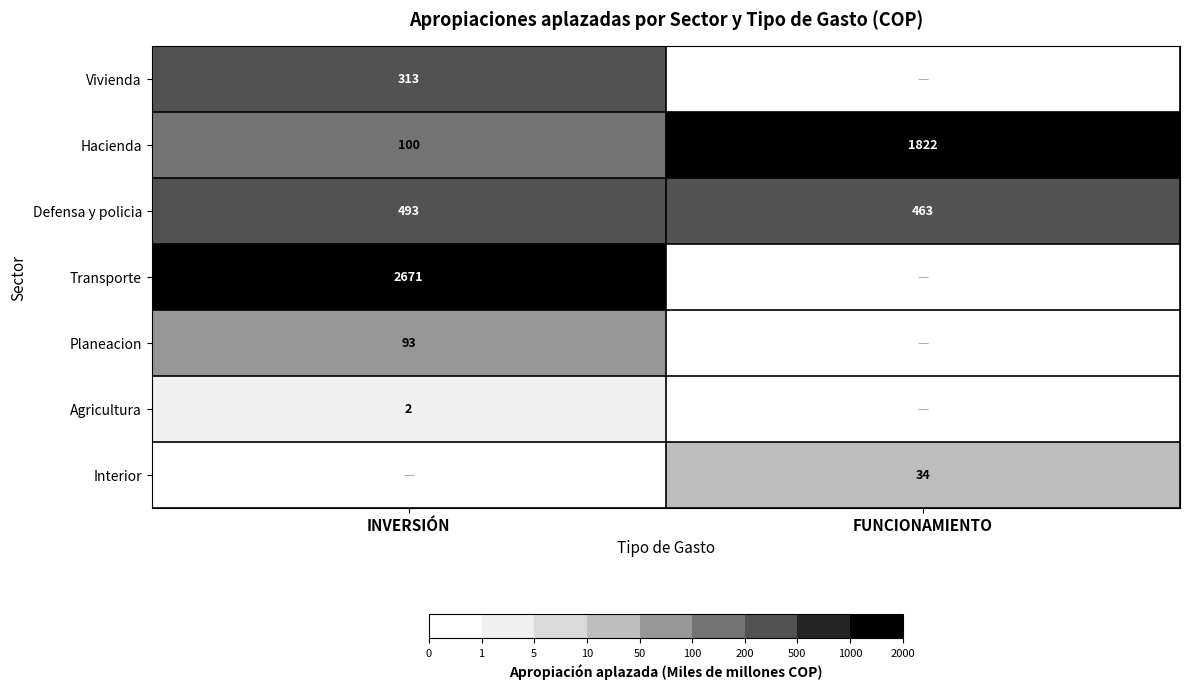

True or false: Interior has a value of 17 at FUNCIONAMIENTO.

False